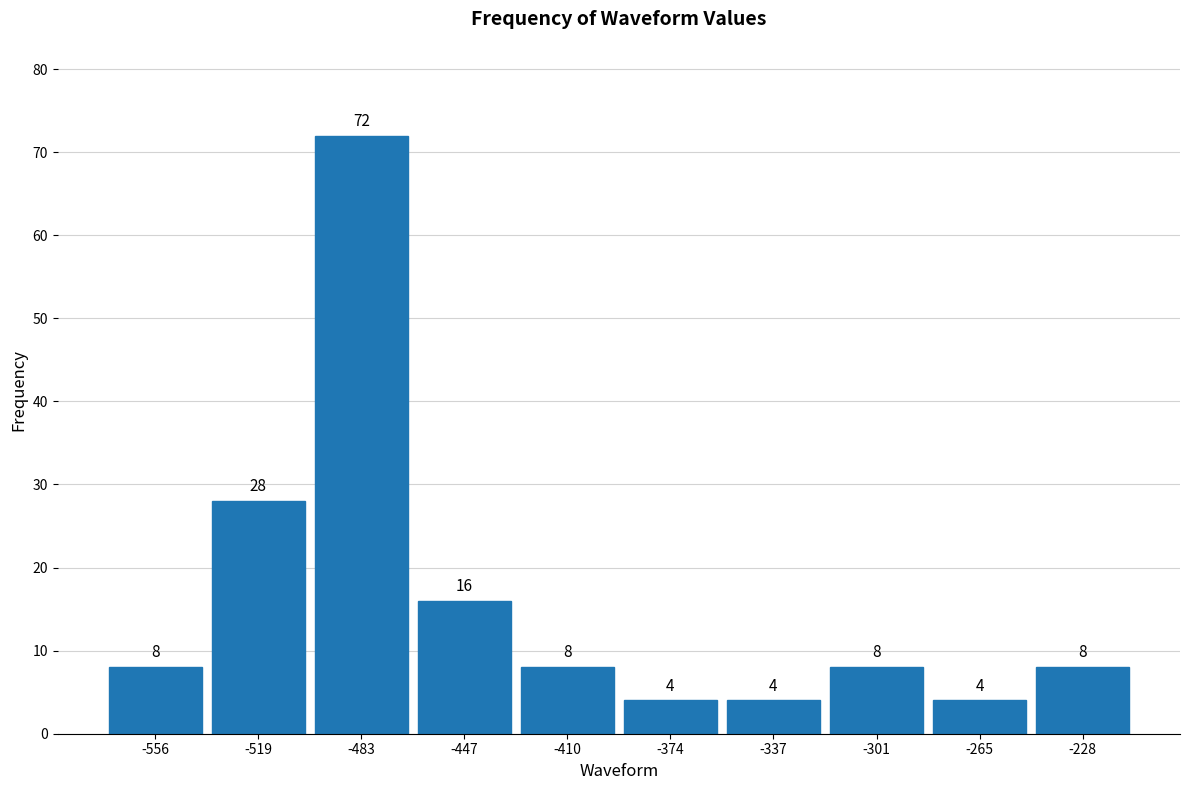

How tall is the bar that spans -245 to -210 on the x-axis? The bar edges are not printed on the chart, so give them approximately, as read against the axis.

8